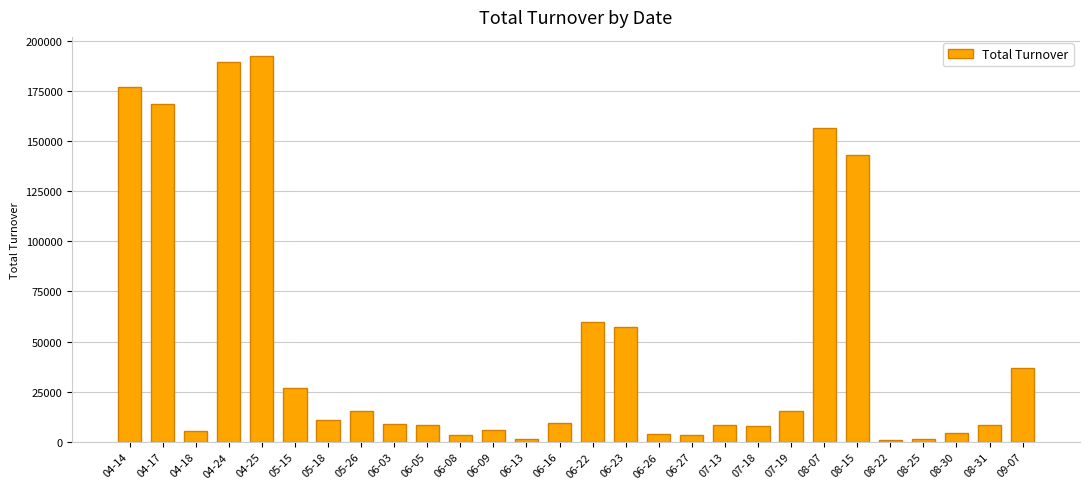

What is the difference between the second highest and minimum values?

188670